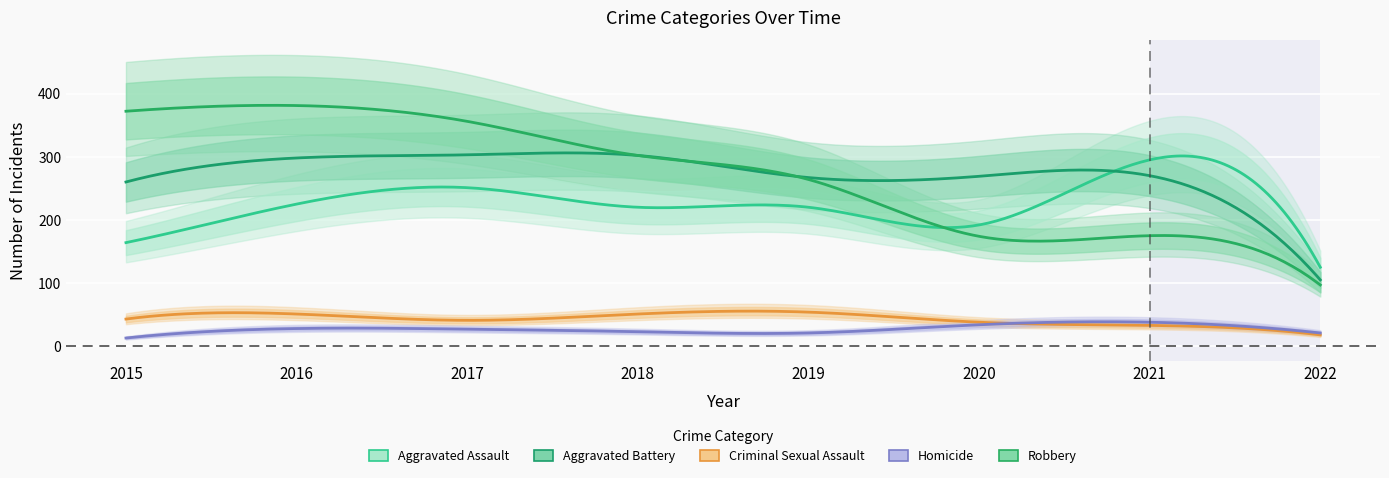

Between 2017 and 2020, which is larger?

2017